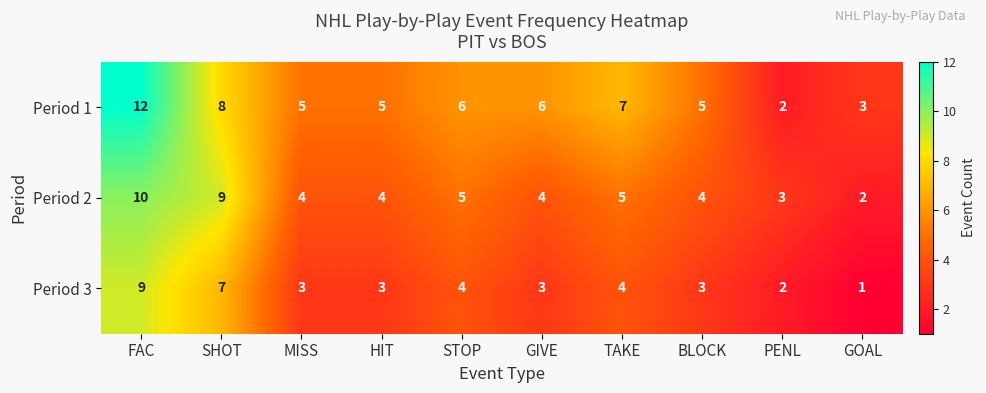

Which series has the largest total across all categories?

Period 1